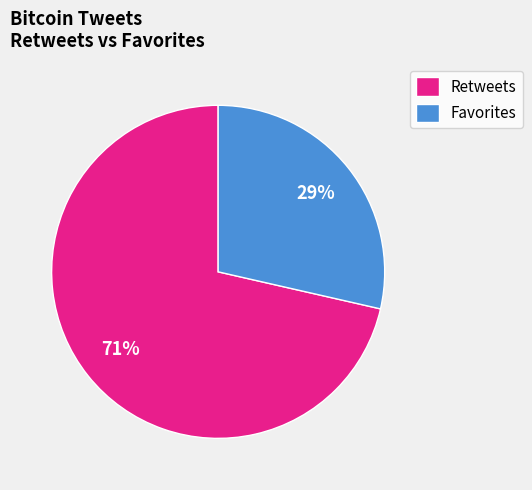

Is the sum of Retweets and Favorites greater than half?

Yes